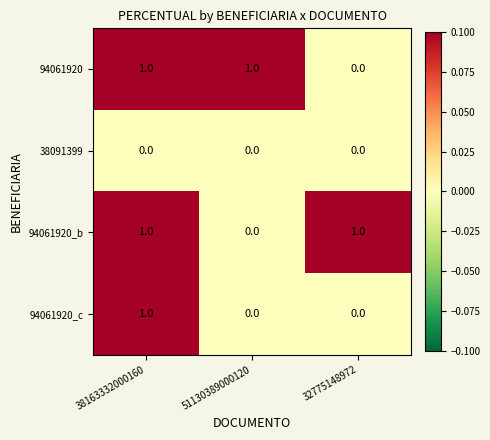

The value of 94061920_b at 51130389000120 is 0. True or false?

True